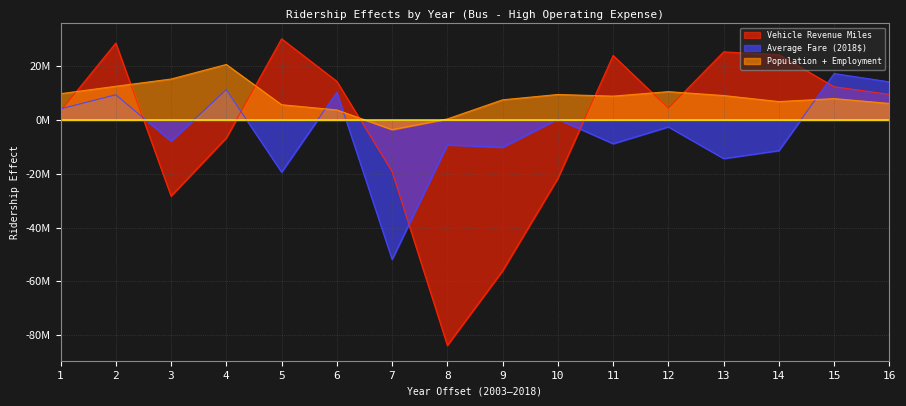

What is the average value of the Population + Employment series?

8200319.2